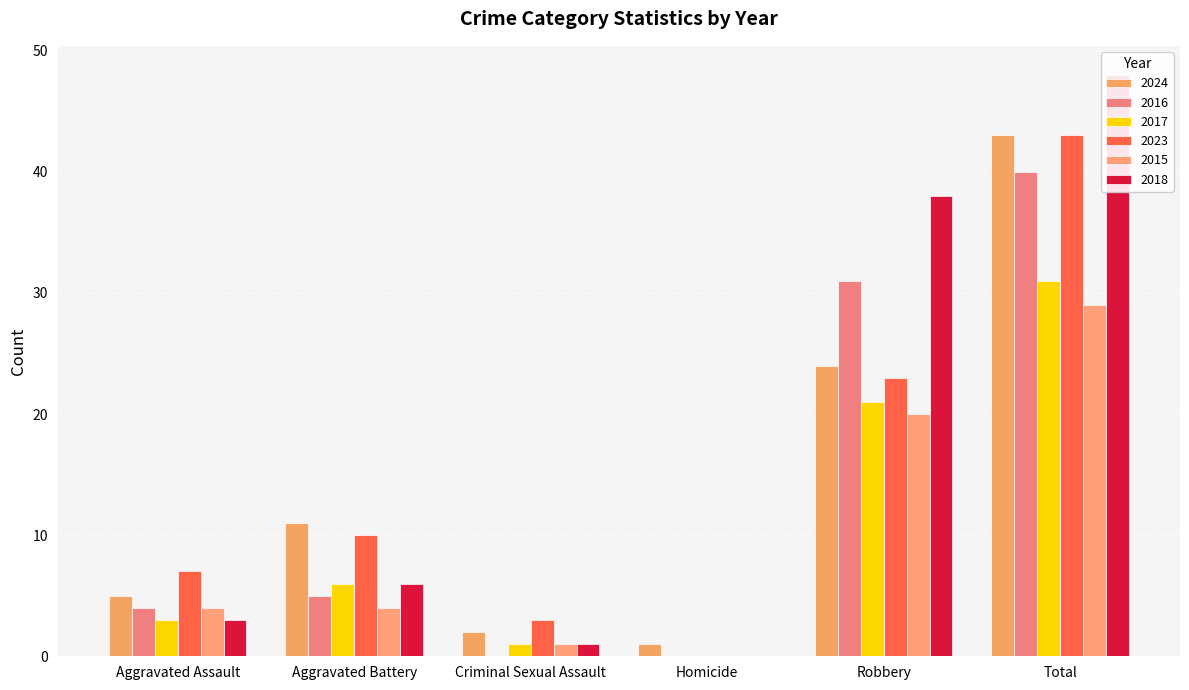

At which label is 2015 closest to 14?

Robbery